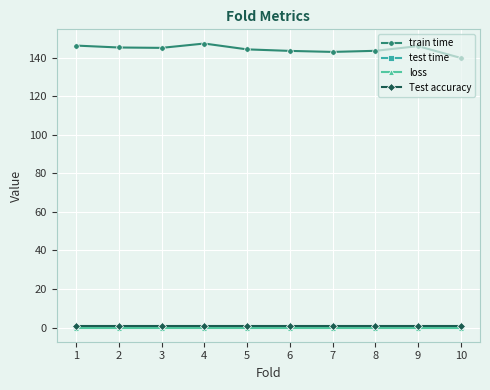

True or false: train time and loss intersect in this chart.

False